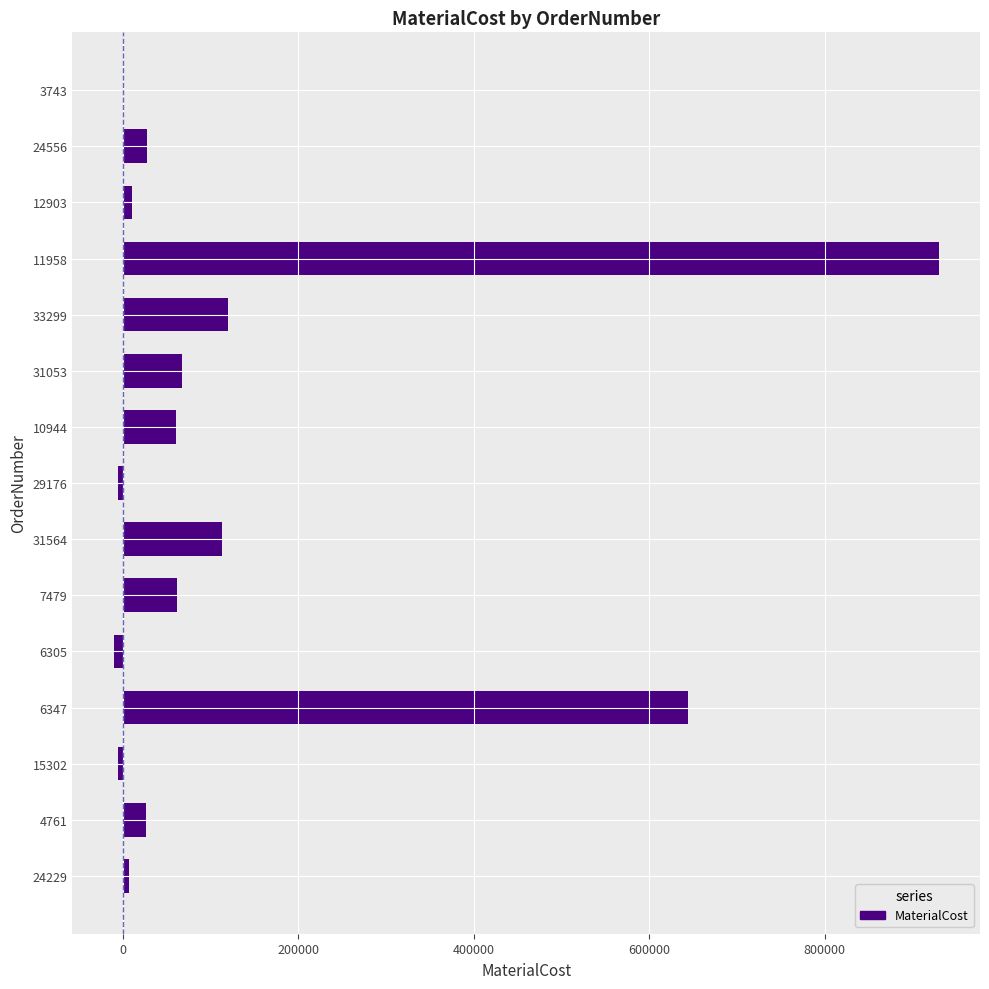

Are the bars horizontal?

Yes